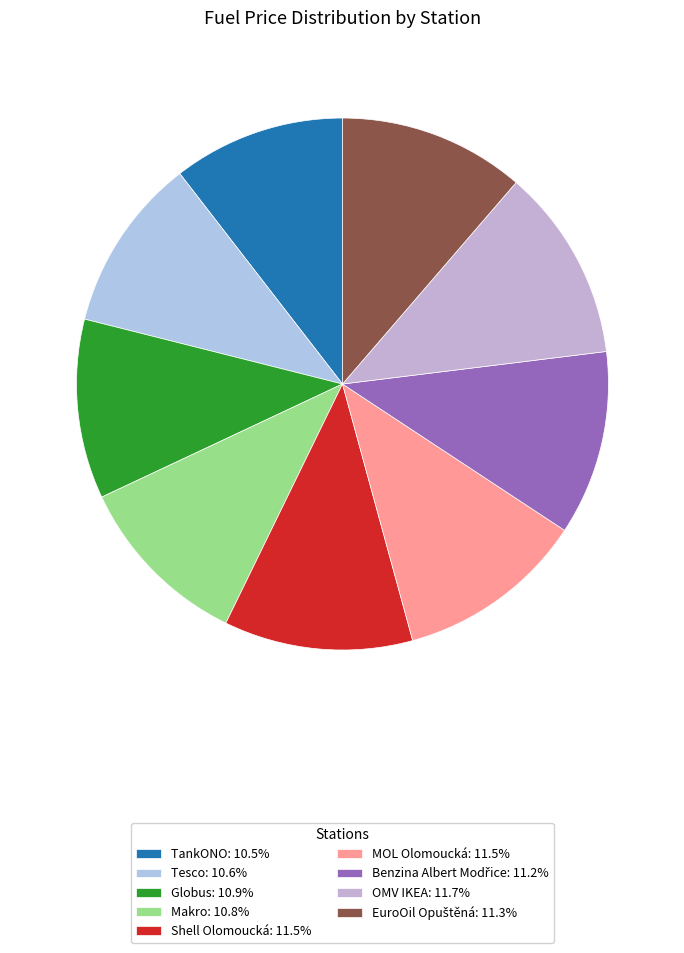

Is Tesco the majority of the pie?

No